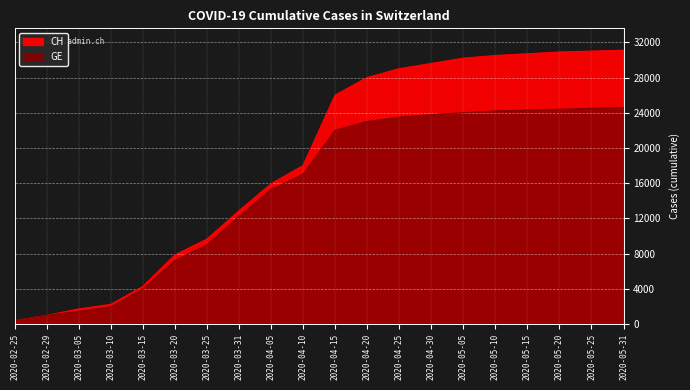

Rank the series at 2020-03-10 from lowest to highest value.

GE, CH